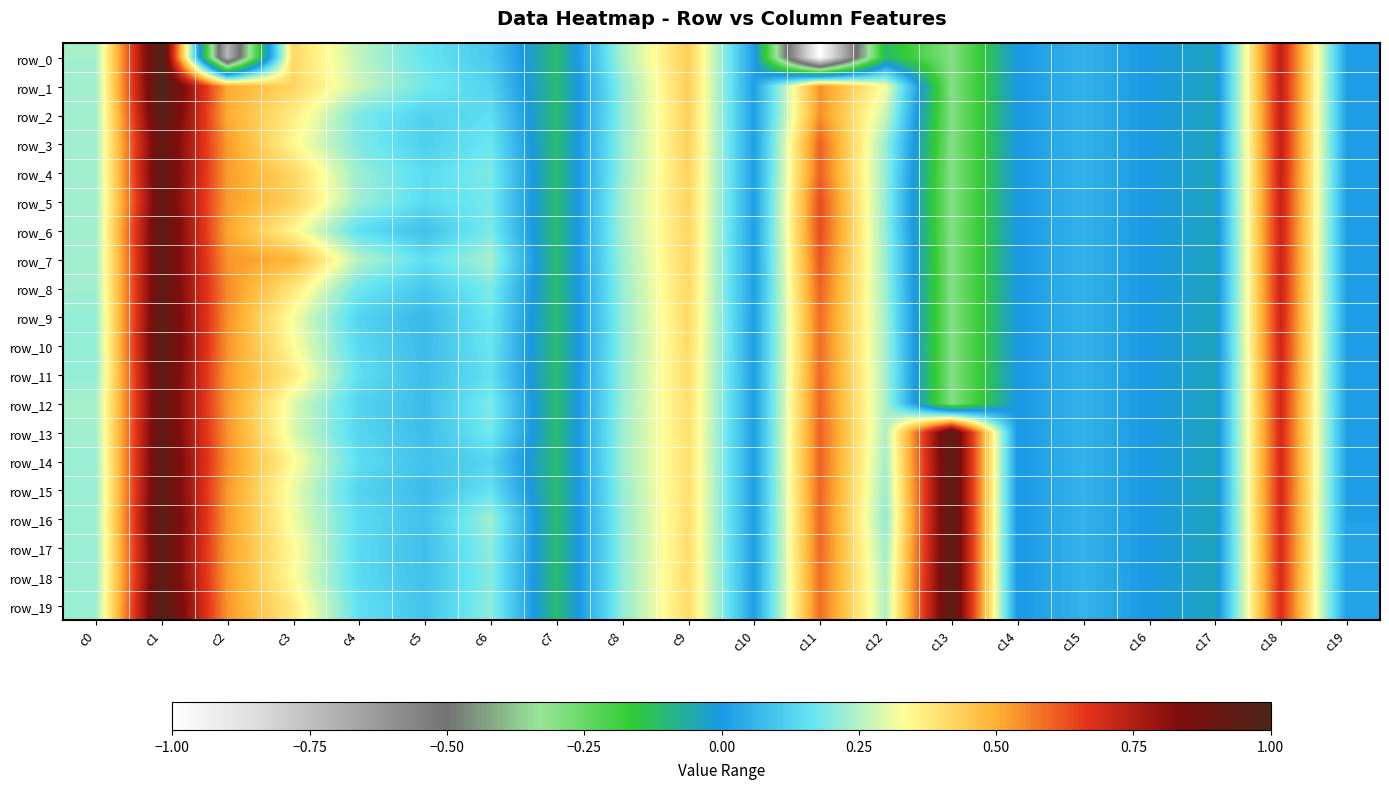

Where is row_9 nearest to the value 0?

c14